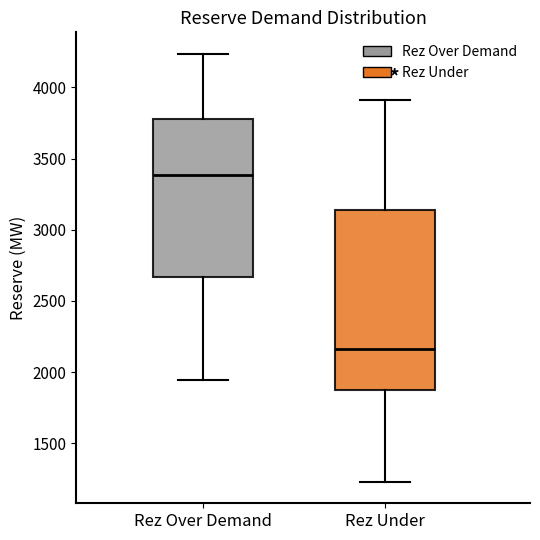

Reading left to right, transcribe this box plot: for each box, give where its median line is, the range the box spans, and where its two whiskers end, as read against the y-axis. The values are not printed on the chart, so give them approximately, as read against the axis.

Rez Over Demand: median 3400, box 2650 to 3800, whiskers 1950 to 4250
Rez Under: median 2150, box 1900 to 3150, whiskers 1250 to 3900